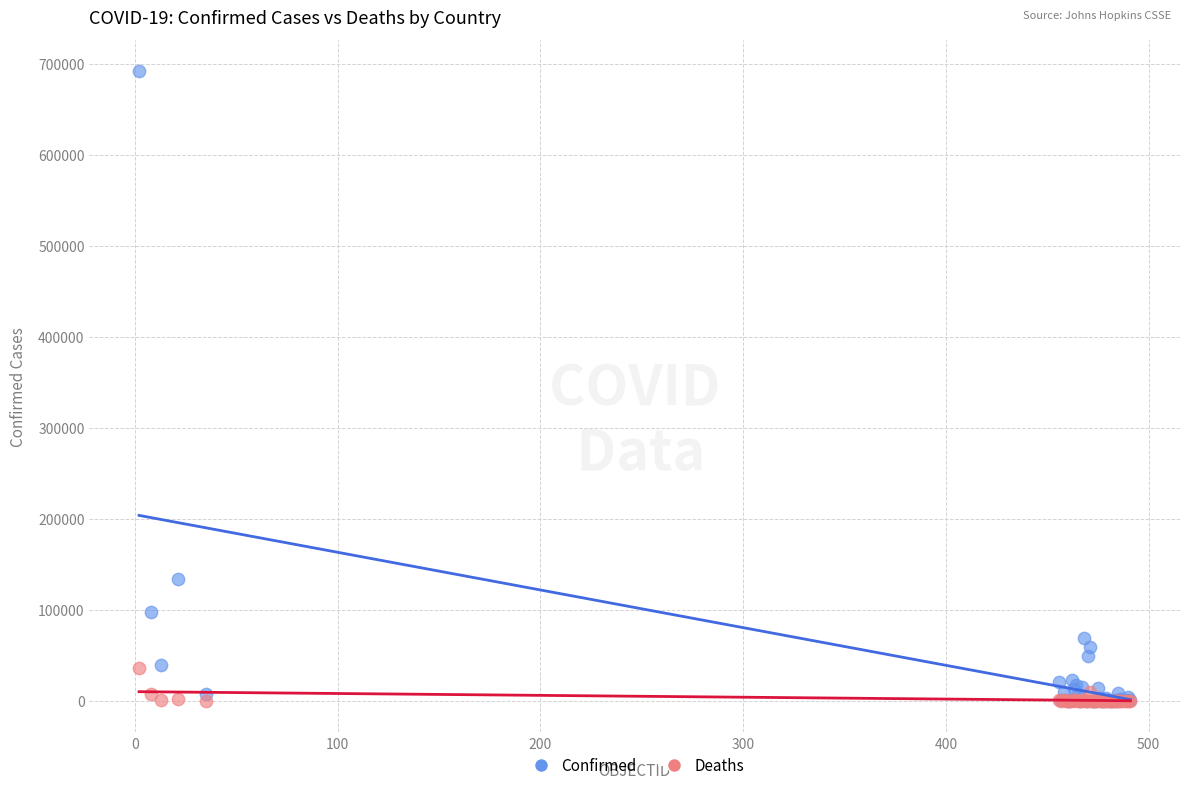

Which series has the widest spread of Y values?

Confirmed